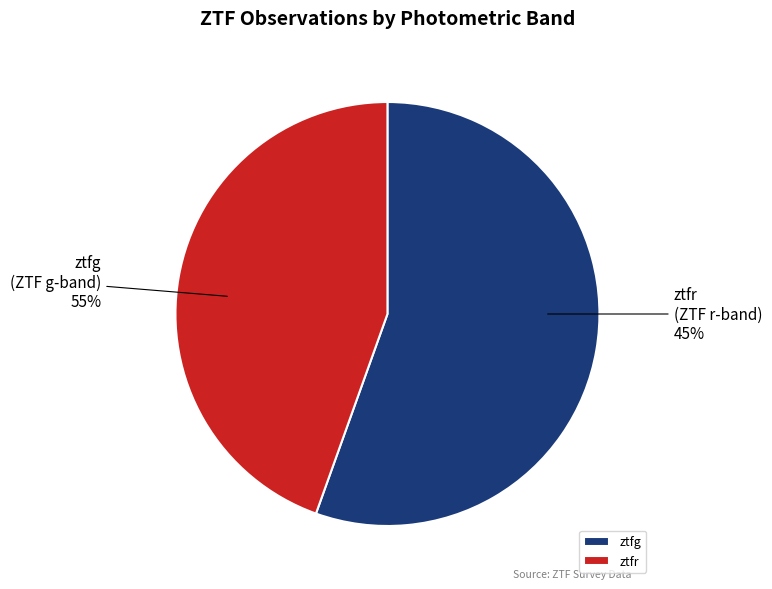

Is ztfr the majority of the pie?

No